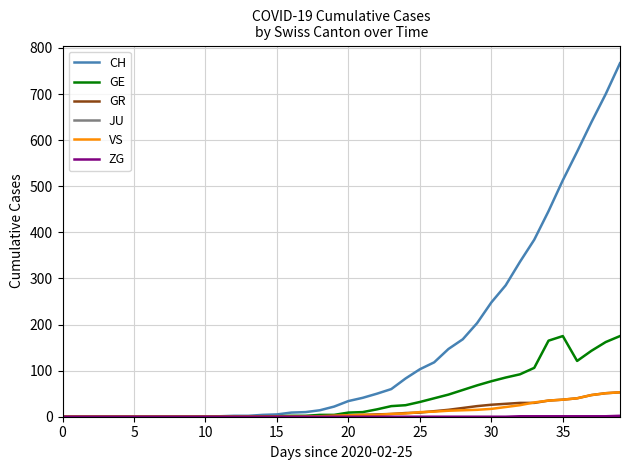

Which series has the largest total across all categories?

CH